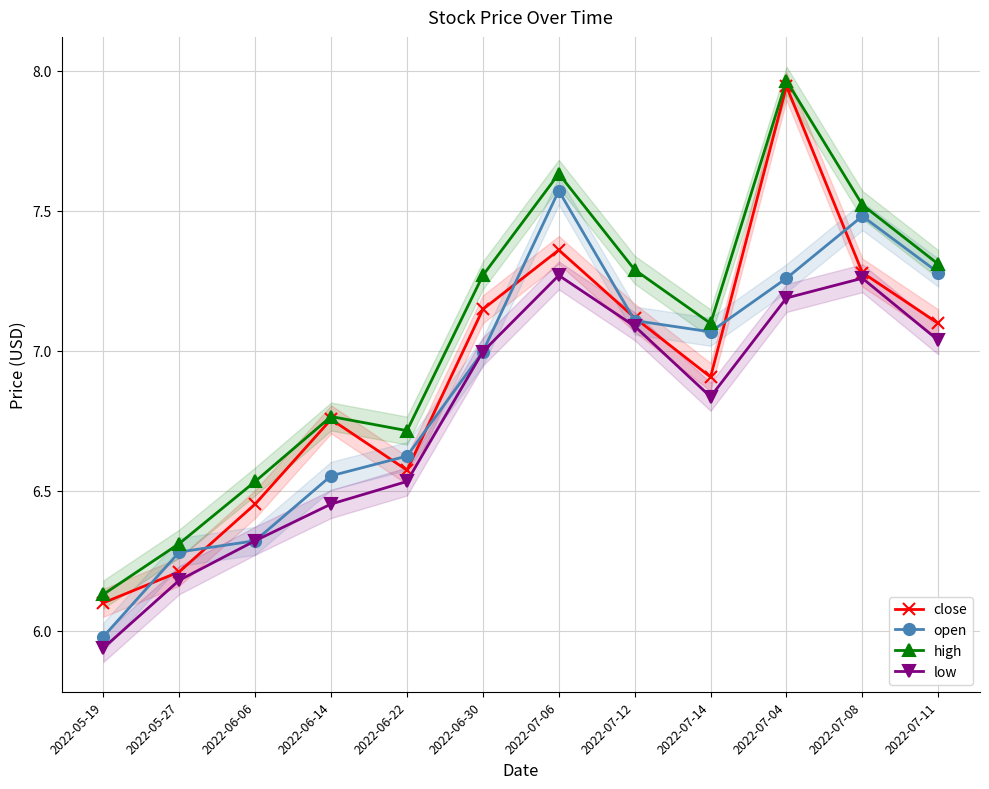

What is the maximum value for open?

7.6